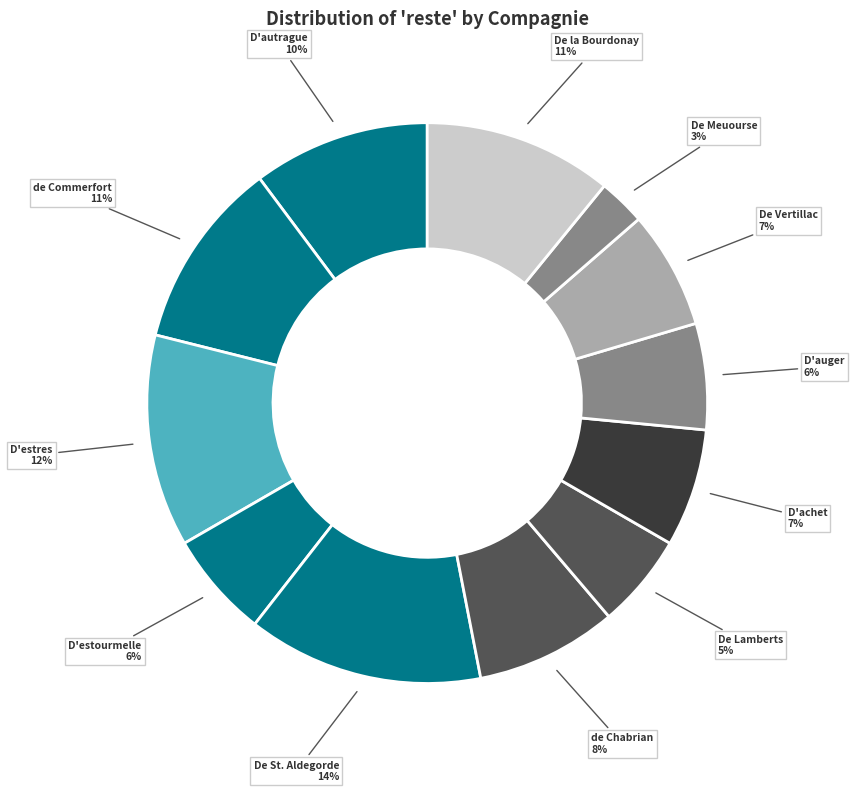

Combined, do De Meuourse and de Commerfort account for over 50%?

No